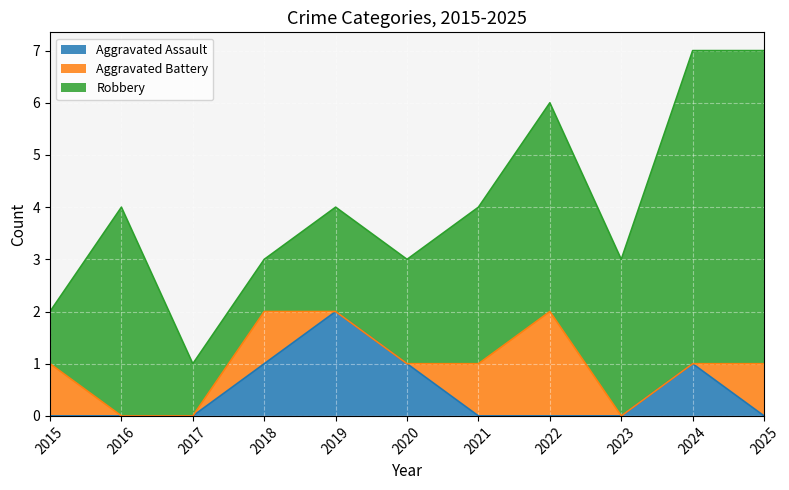

What is the total value across all series at 2025?

7